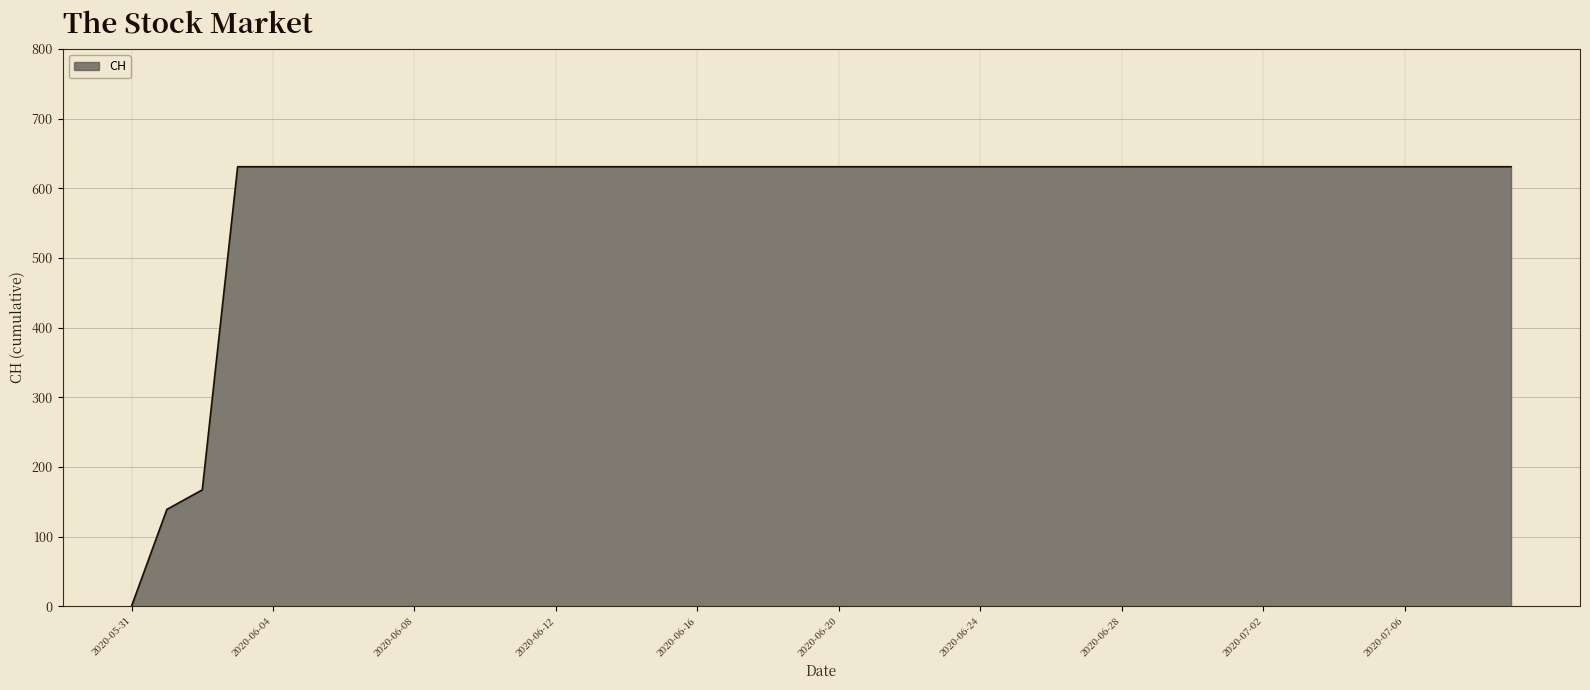

What is the difference between the maximum and minimum values?

631